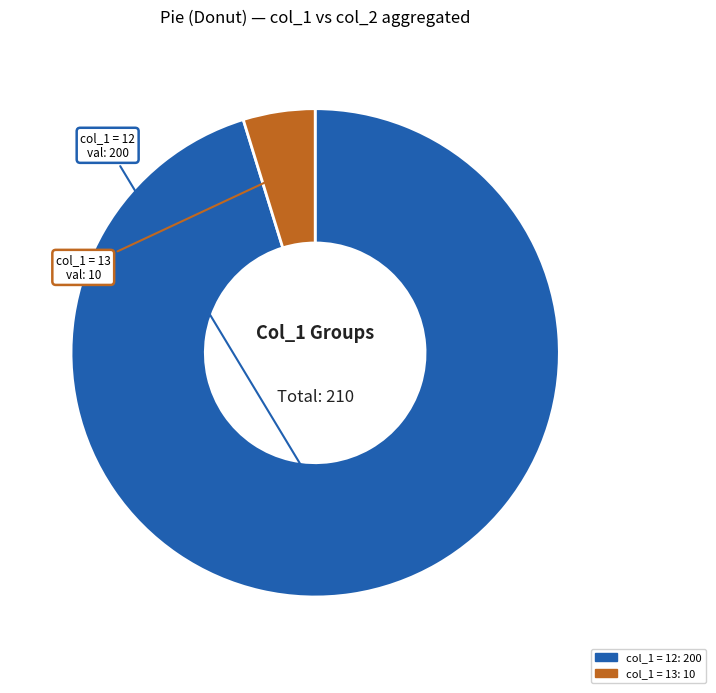

Does any single category account for the majority?

Yes